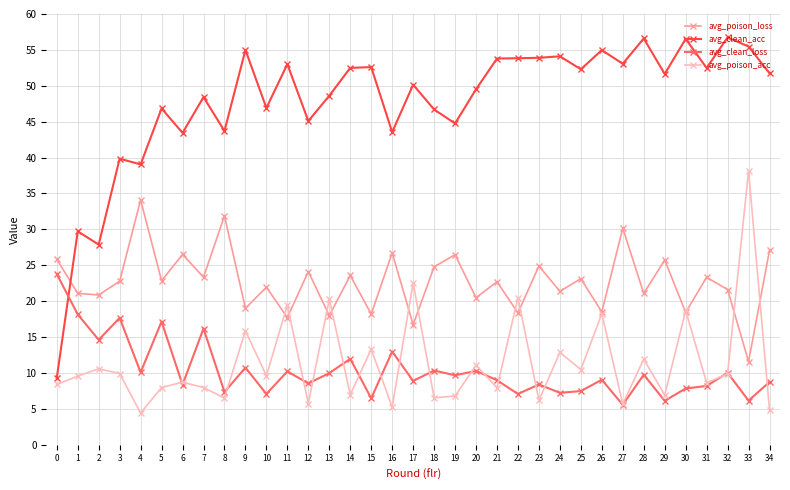

At which category is the sum across all series the highest?

33